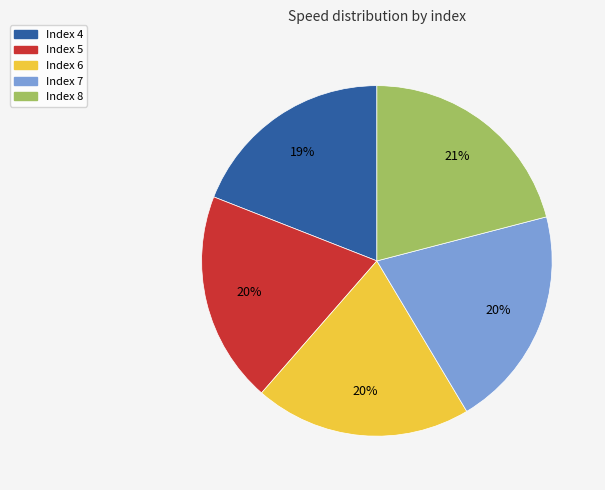

To the nearest percent, what is the combined percentage of Index 4 and Index 8?

40%